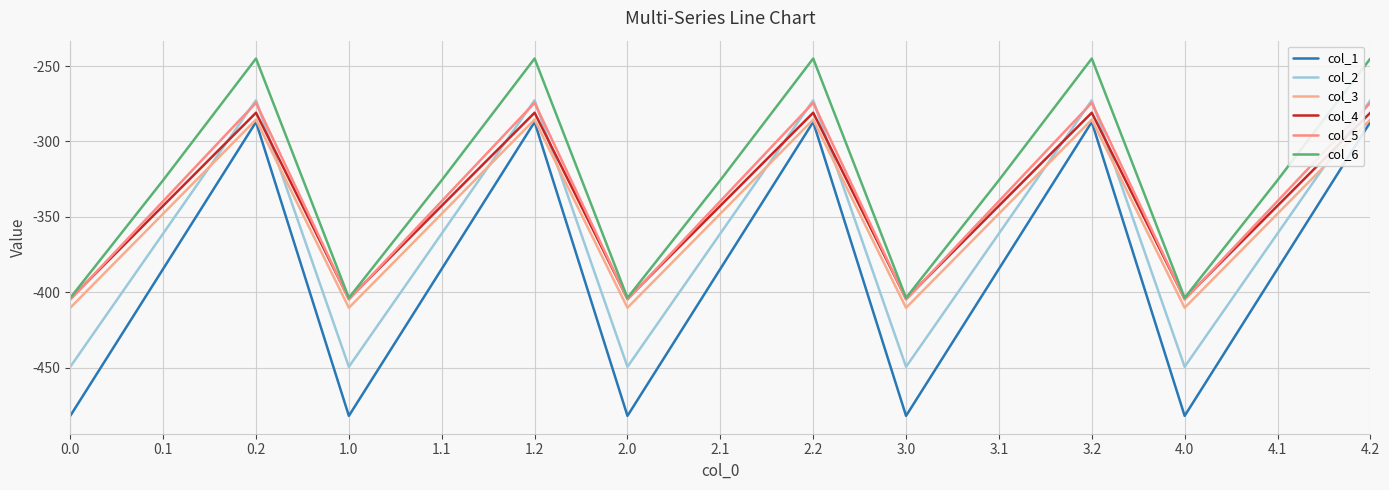

How many lines are shown in the chart?

6